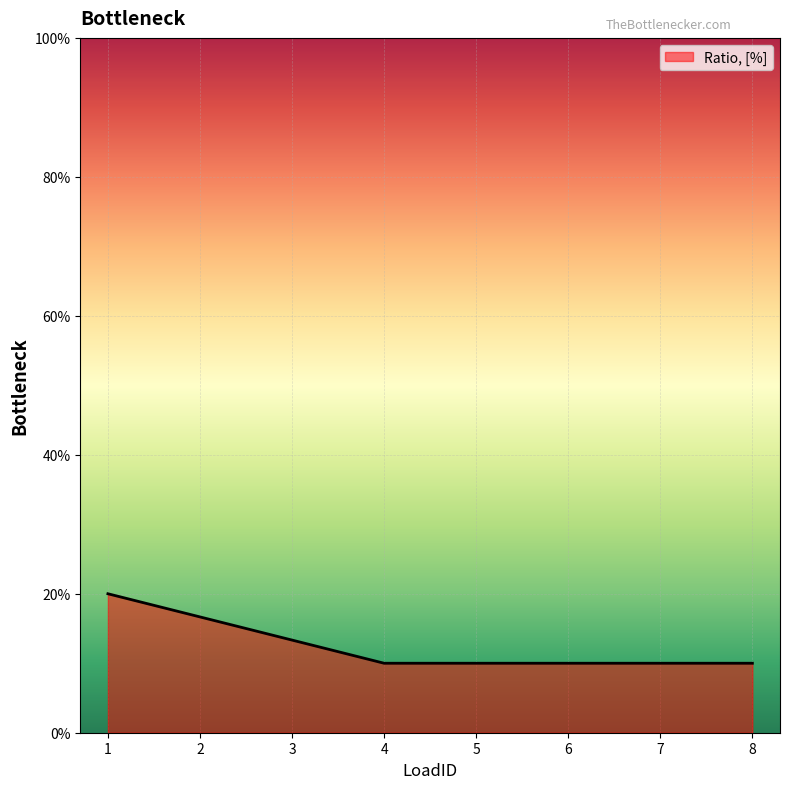

At which category does the chart reach its peak across all series?

1